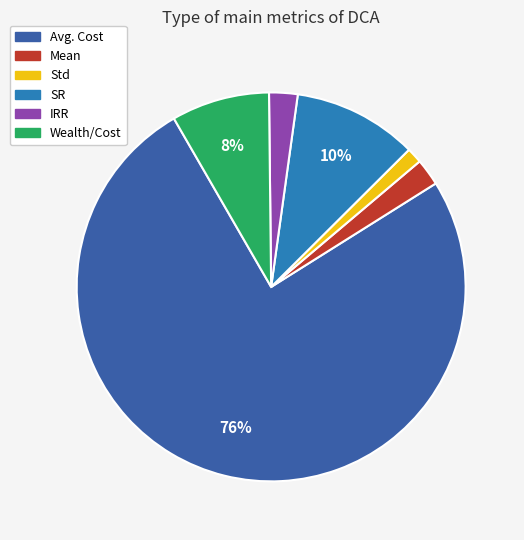

Is there any slice that represents more than half of the pie?

Yes